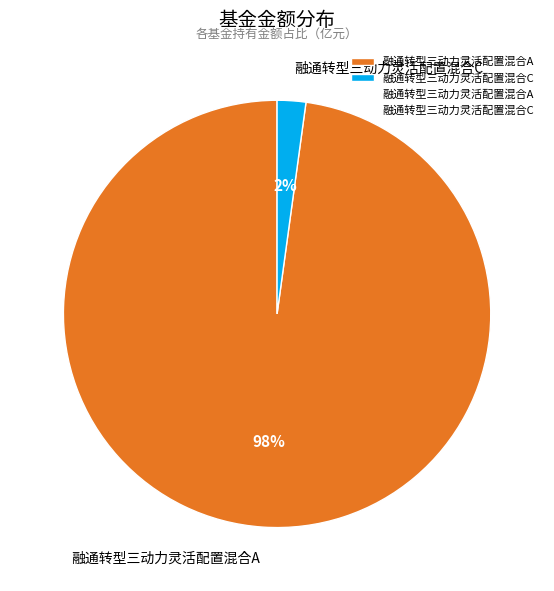

Do 融通转型三动力灵活配置混合C and 融通转型三动力灵活配置混合A together represent more than half of the pie?

Yes